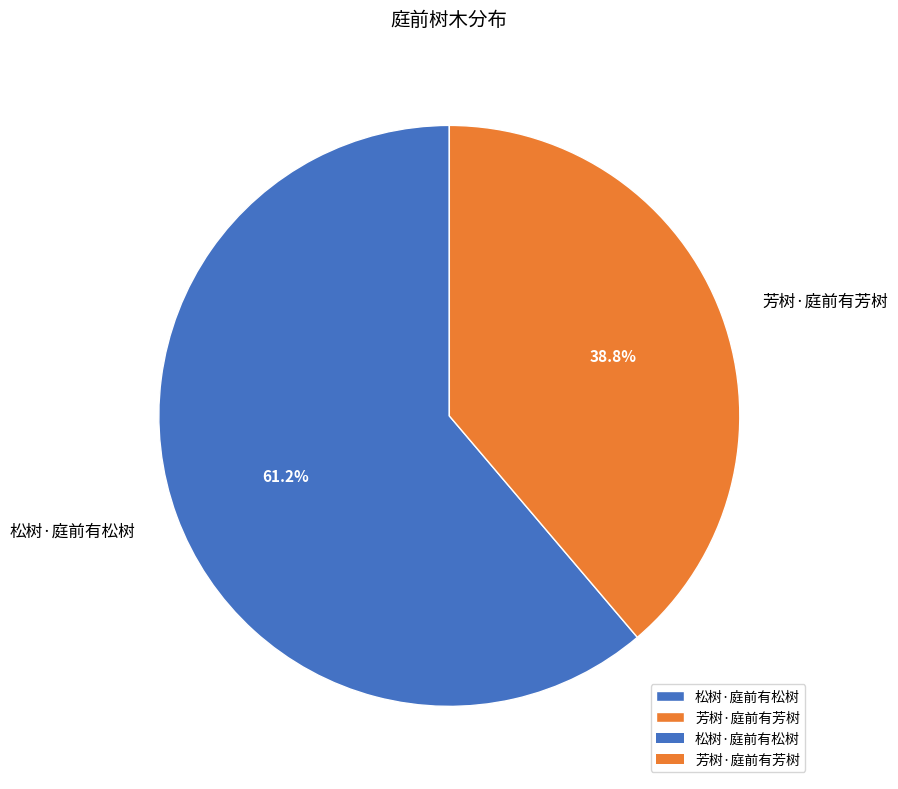

Which category has the smallest portion of the pie?

芳树·庭前有芳树